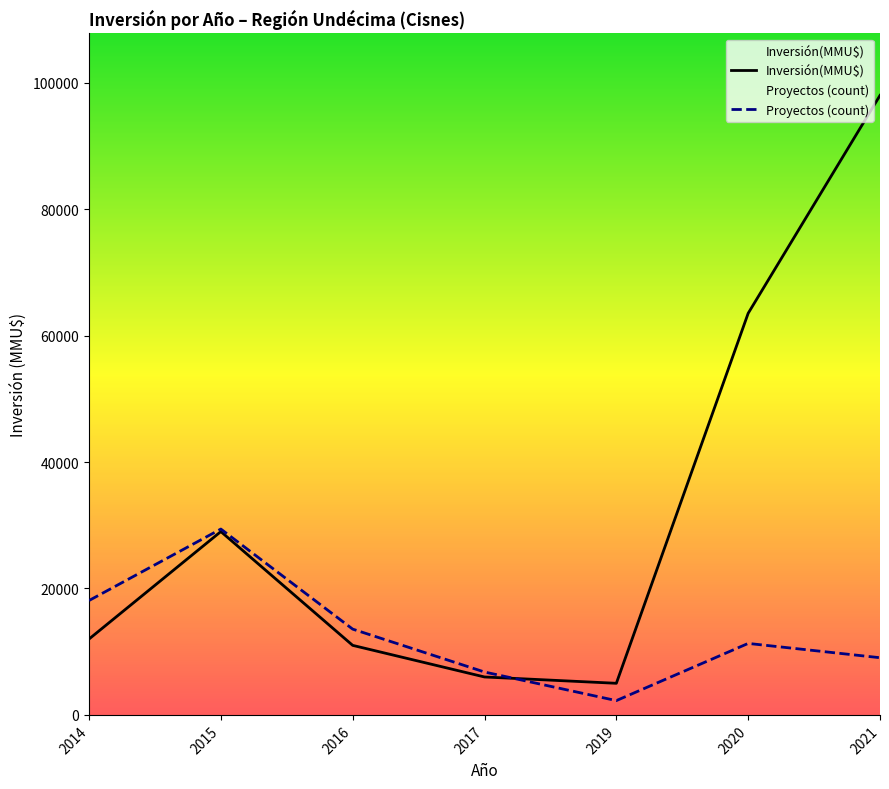

At which category does Proyectos (count) reach its first local peak?

2015